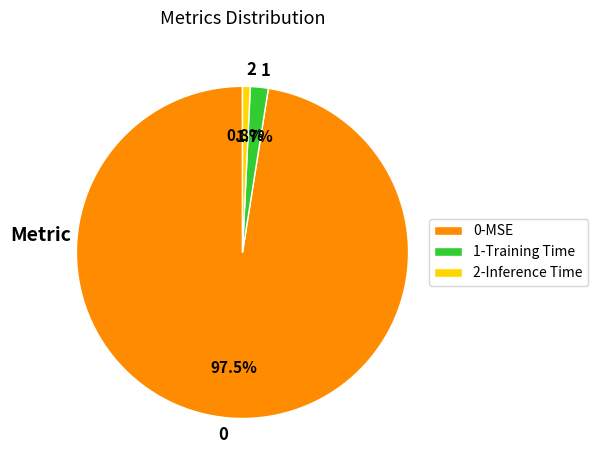

What is the smallest slice in the pie chart?

2-Inference Time